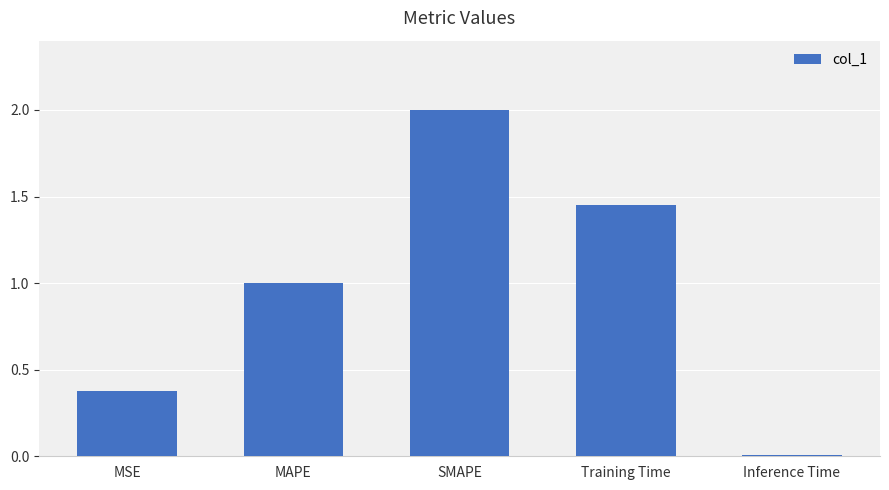

Is it true that the value at MAPE is 0.4?

False